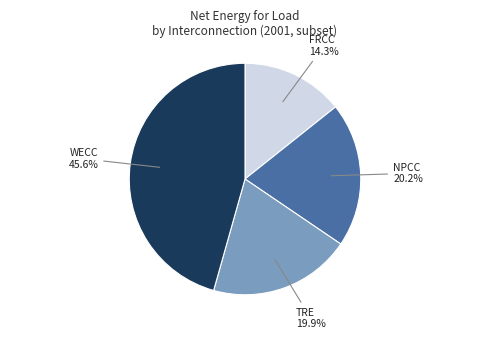

Does any single category account for the majority?

No